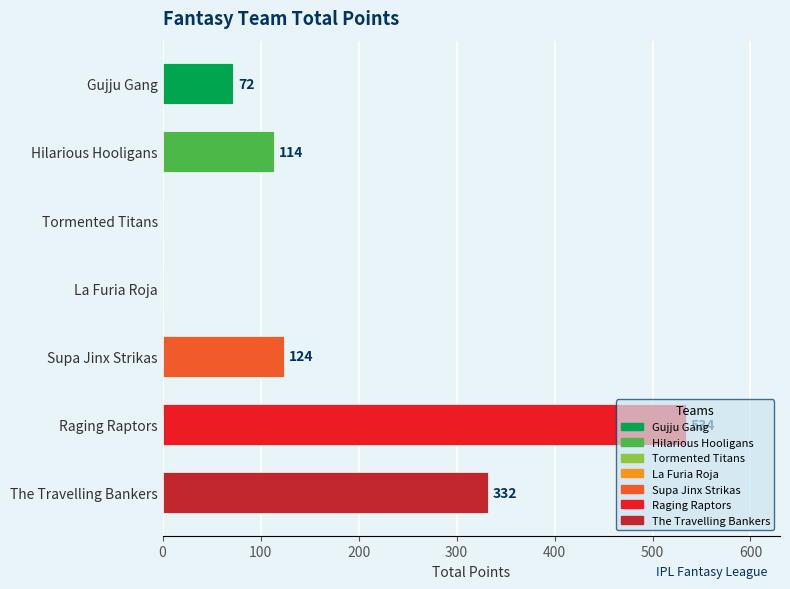

What is the change in value from Gujju Gang to Raging Raptors?

+462